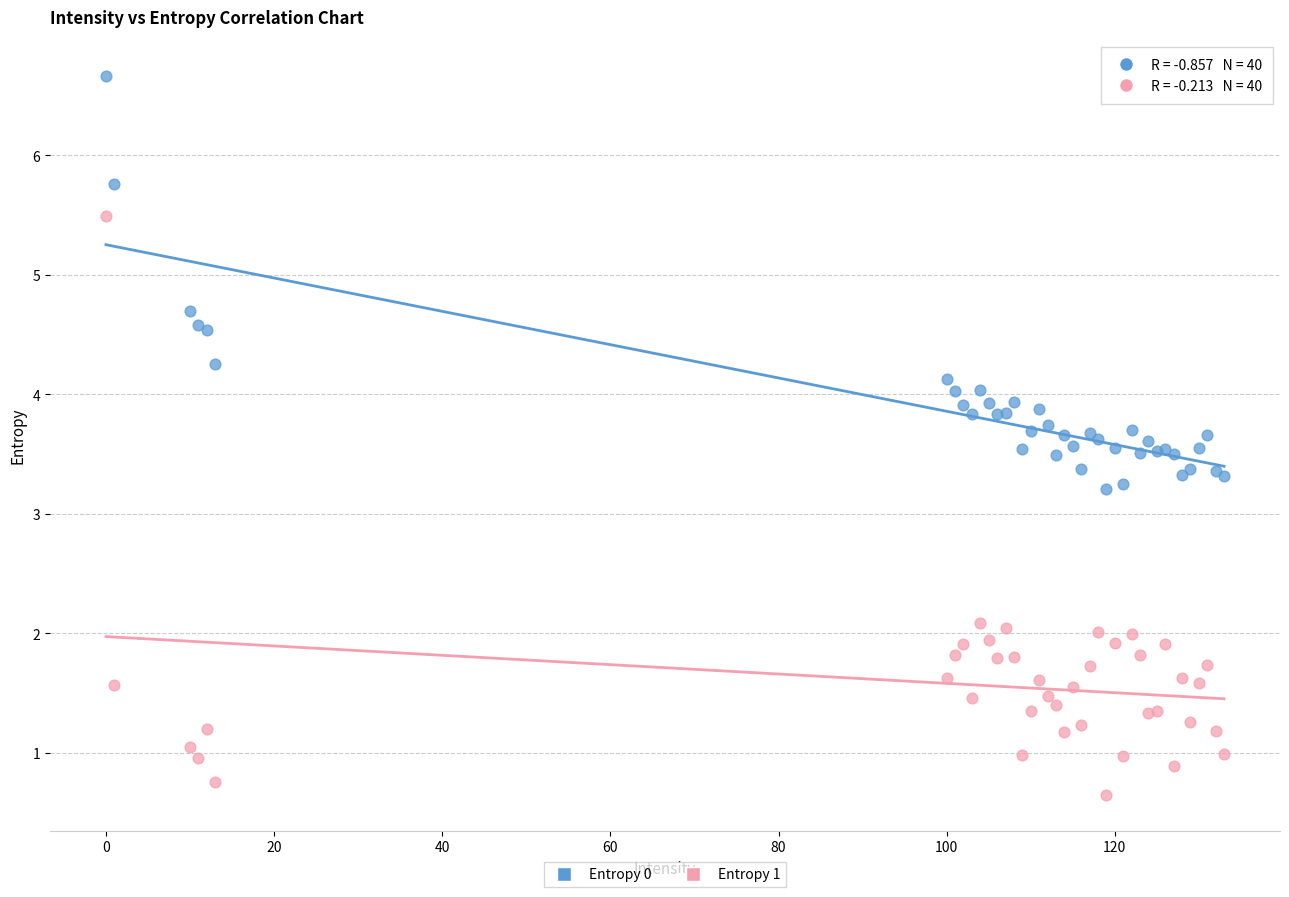

Which series has the widest spread of Y values?

Entropy 1